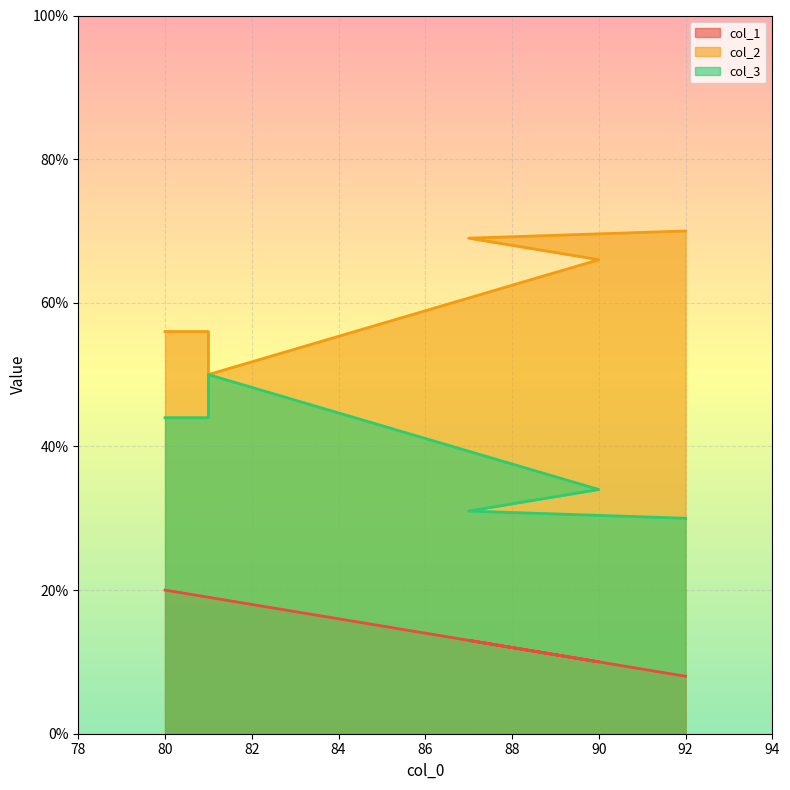

Rank the series by their average value, from highest to lowest.

col_2, col_3, col_1